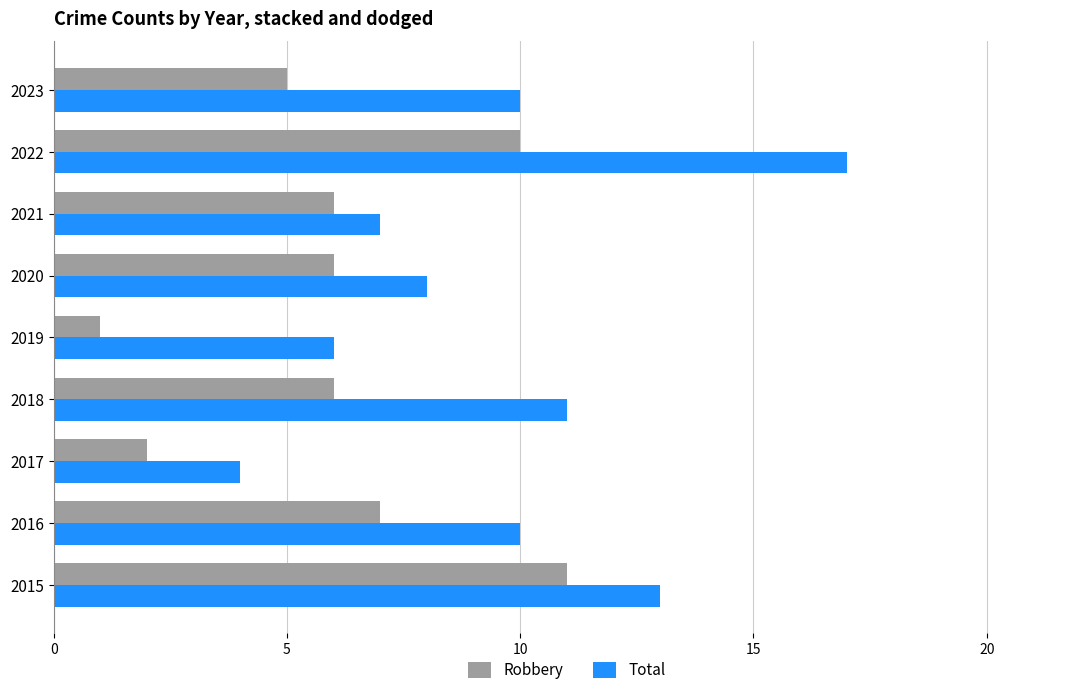

At which category does the chart reach its peak across all series?

2022